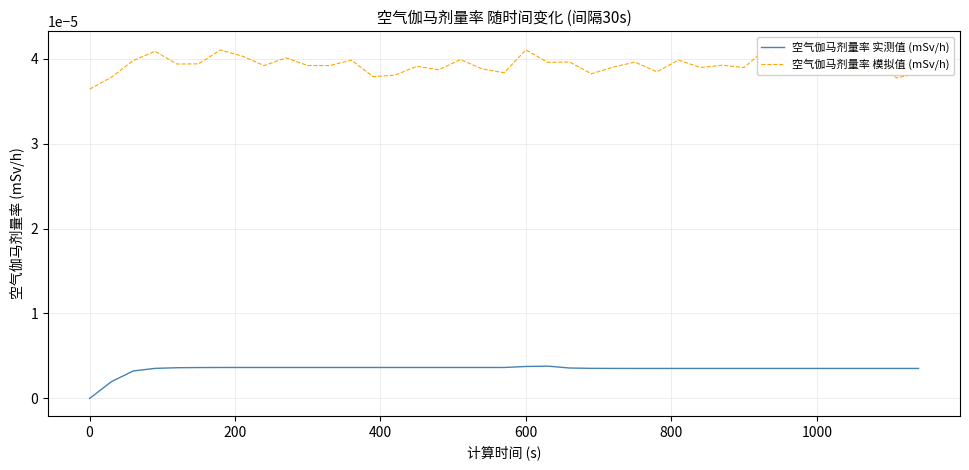

In 空气伽马剂量率 模拟值 (mSv/h), how many points are higher than both neighbors (excluding endpoints)?

14